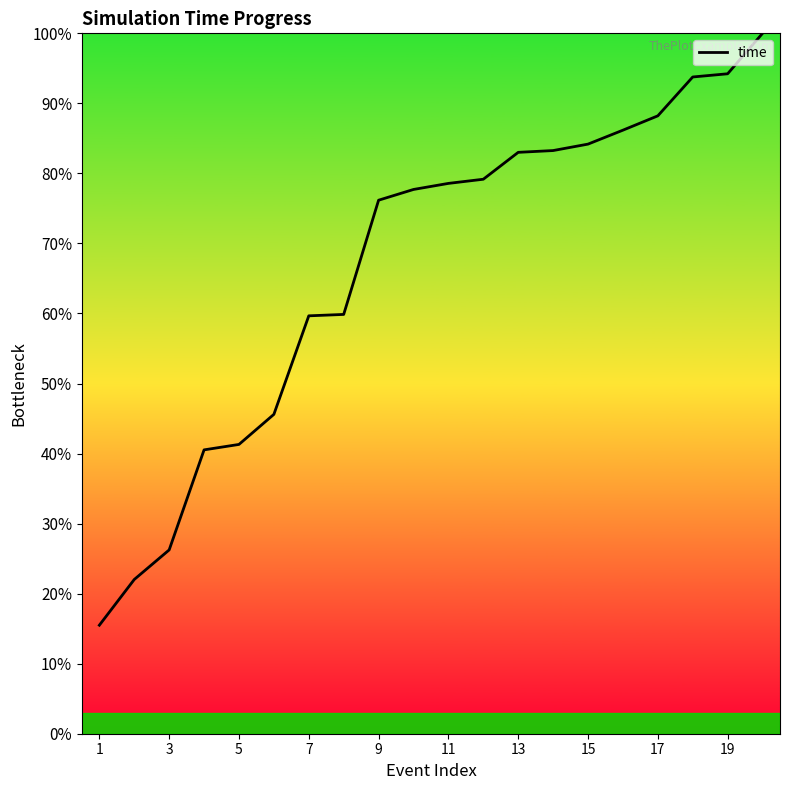

Does the chart display data point markers on the line(s)?

No